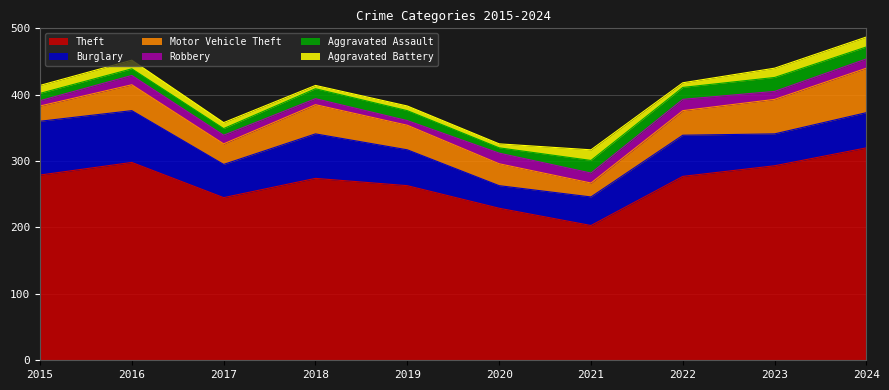

What is the average value of the Robbery series?

12